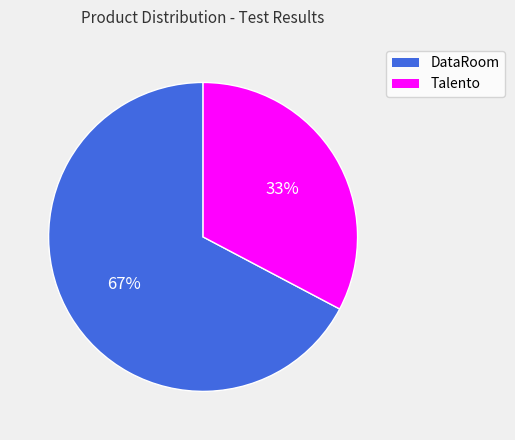

To the nearest percent, what portion does DataRoom represent?

67%